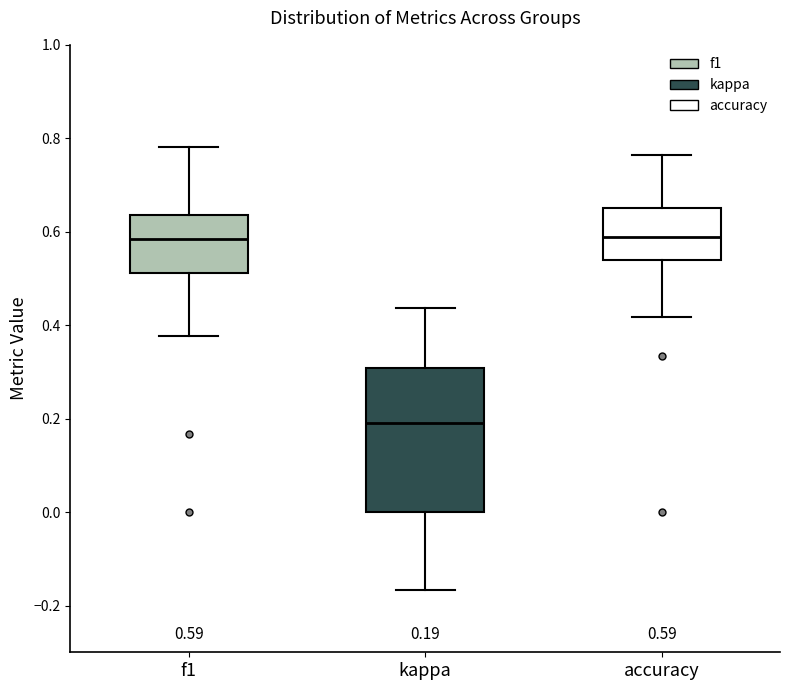

Which box is the tallest, from its lower edge to its upper edge?

kappa